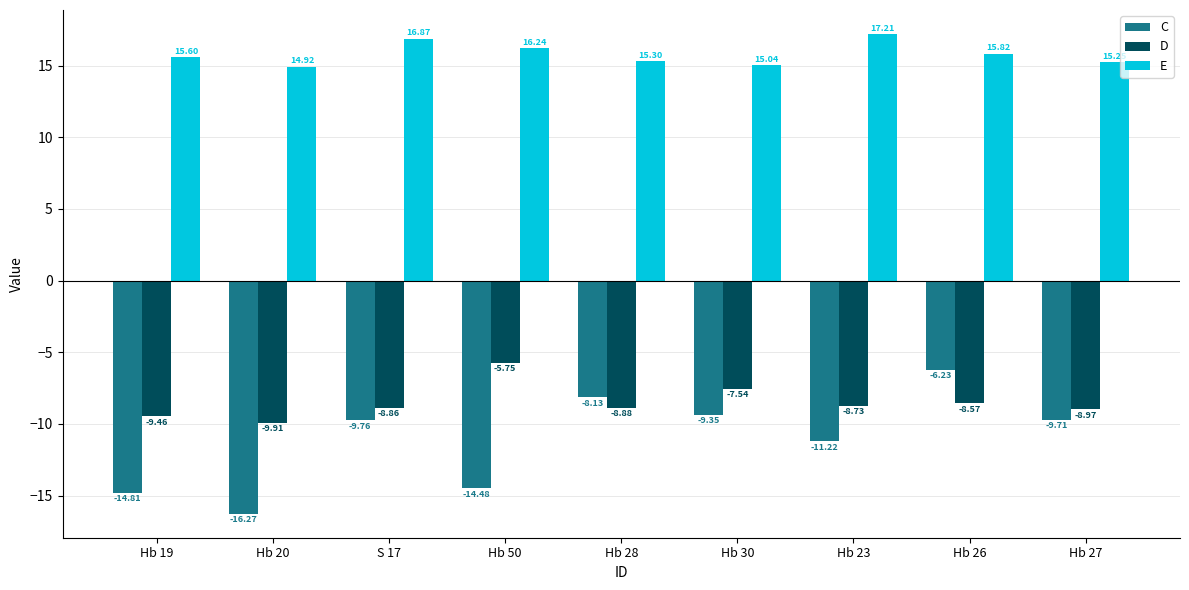

What is the total value across all series at Hb 23?

-2.7